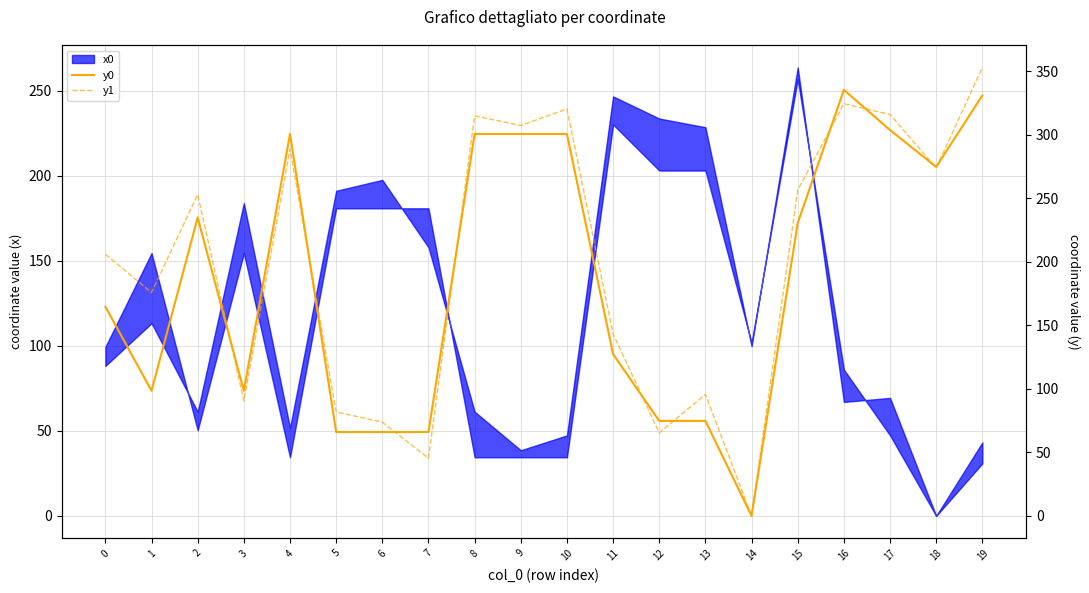

At which category does y1 reach its first local peak?

2